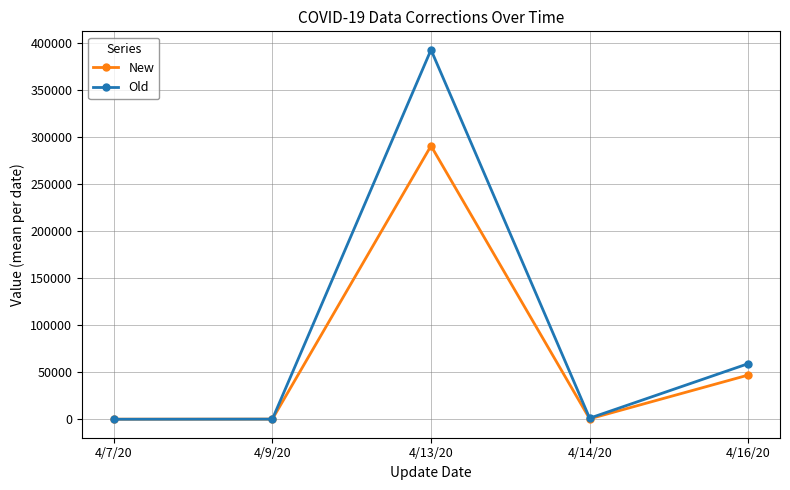

List the series in order of their overall mean, lowest first.

New, Old